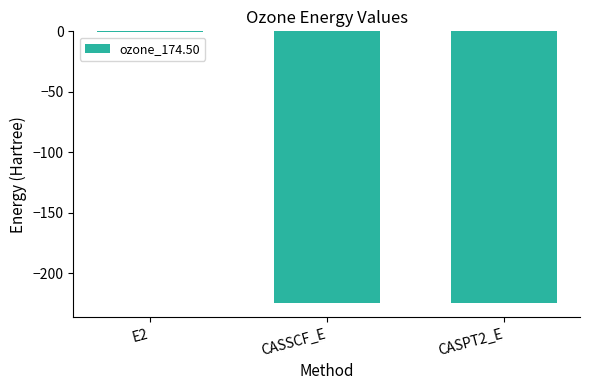

What is the sum of the values at CASSCF_E and E2?

-225.0